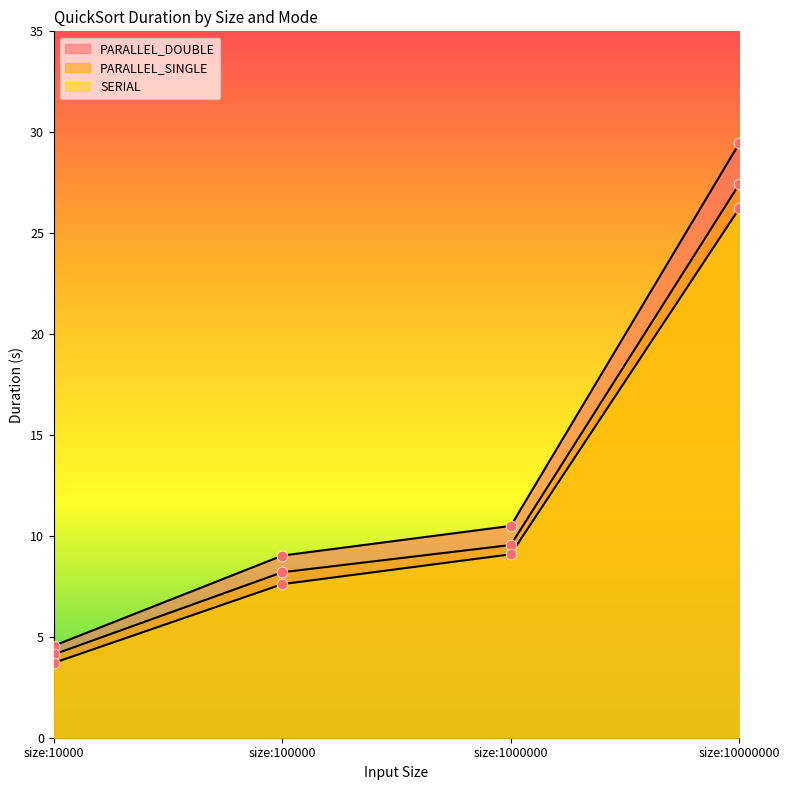

At which category is the sum across all series the highest?

size:10000000